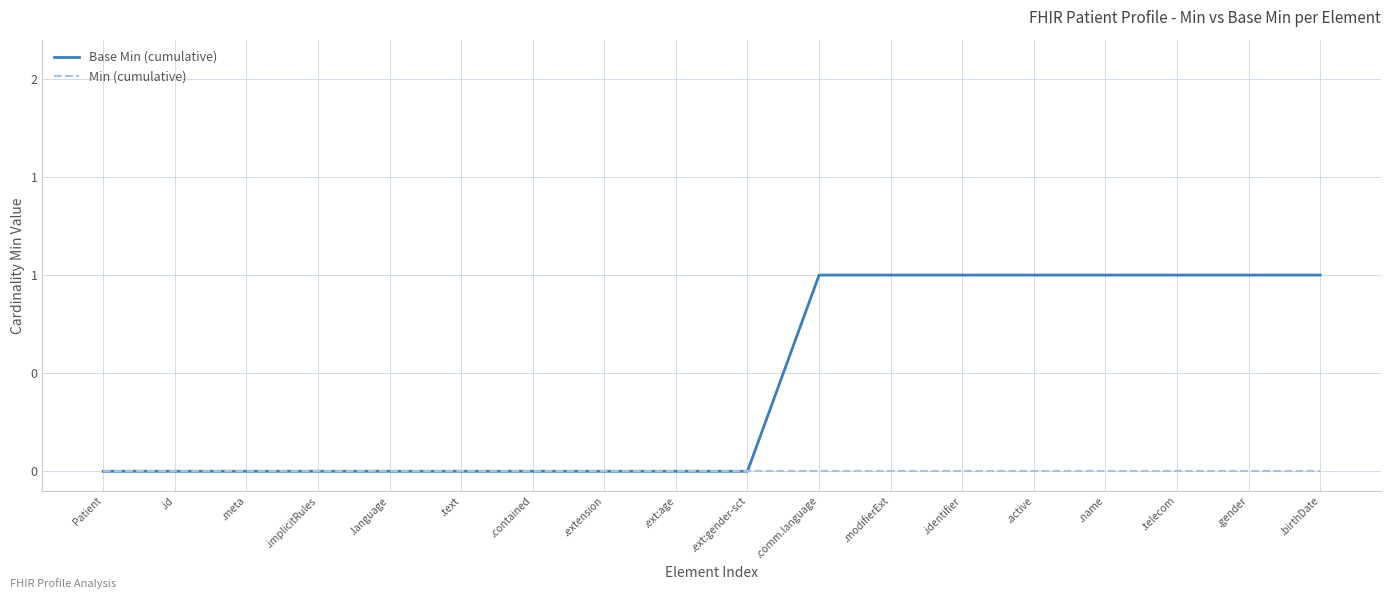

At .meta, list the series in order from smallest to largest.

Base Min (cumulative), Min (cumulative)